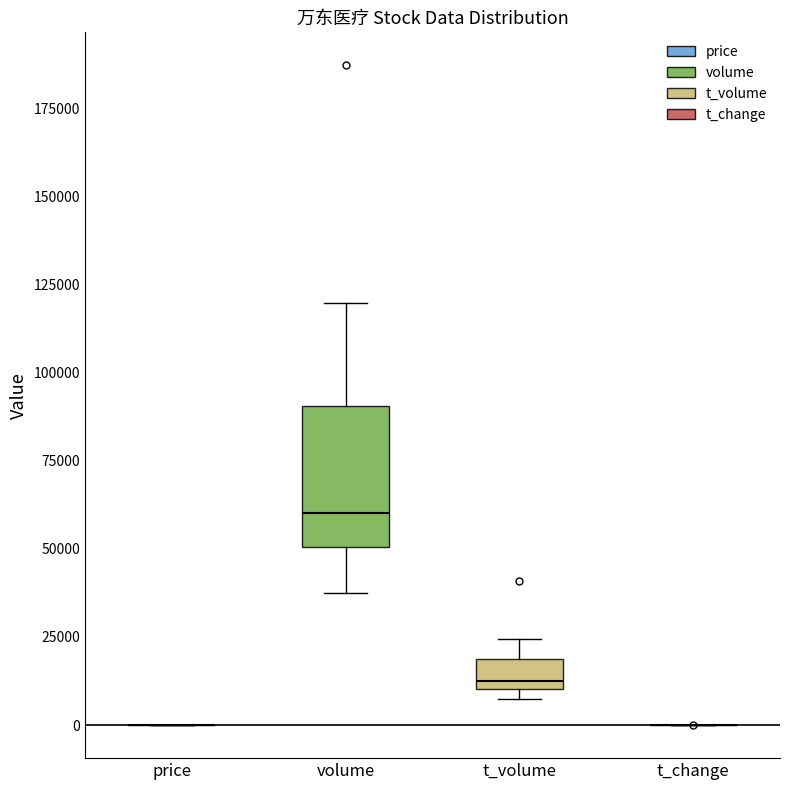

Which box is the tallest, from its lower edge to its upper edge?

volume